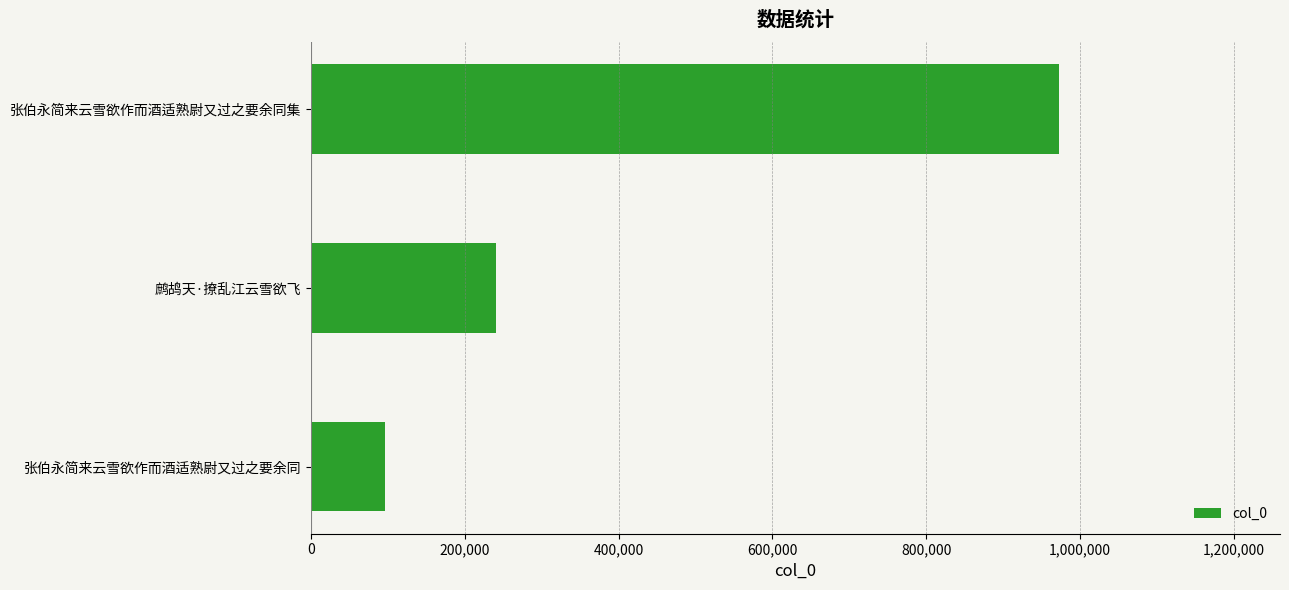

Which category has the highest value across all series?

张伯永简来云雪欲作而酒适熟尉又过之要余同集